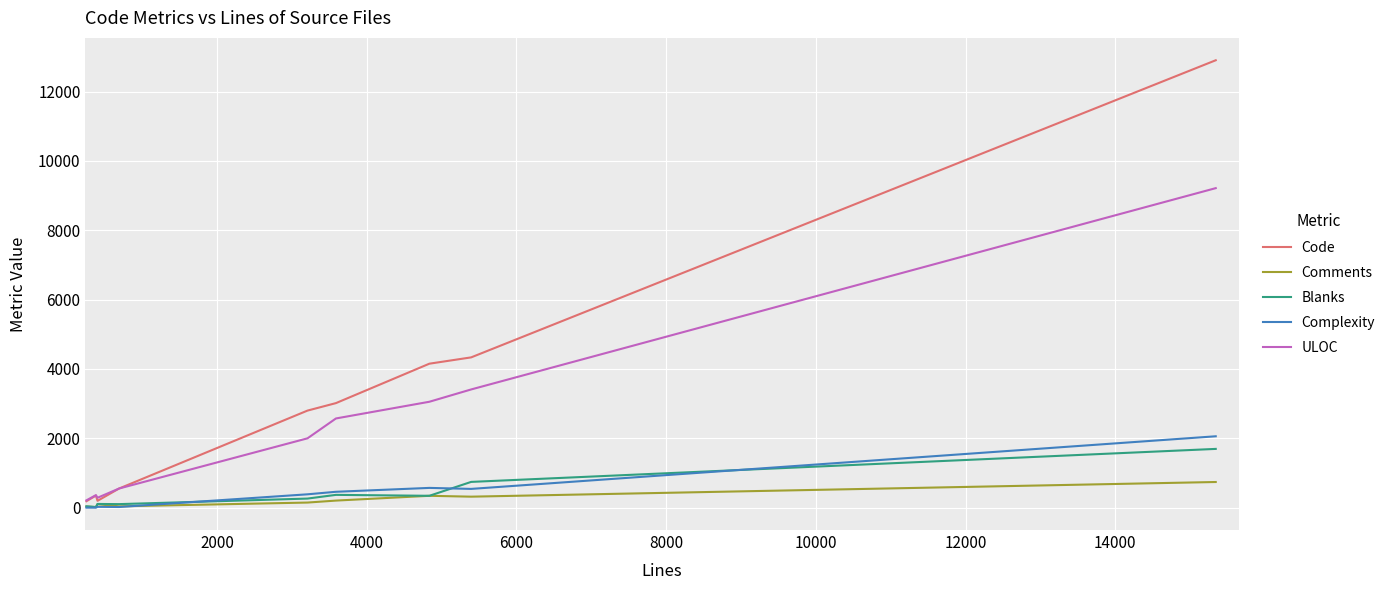

What is the highest value of the Code series?

12906